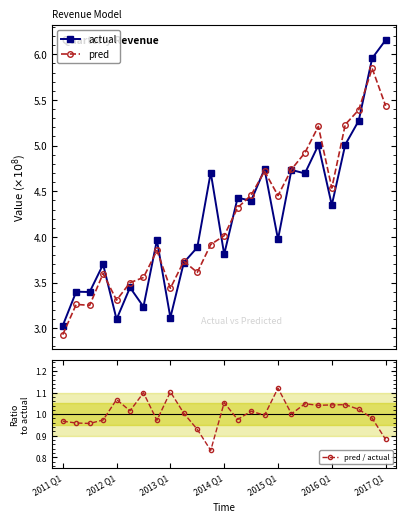

Which series has the widest spread of values?

actual